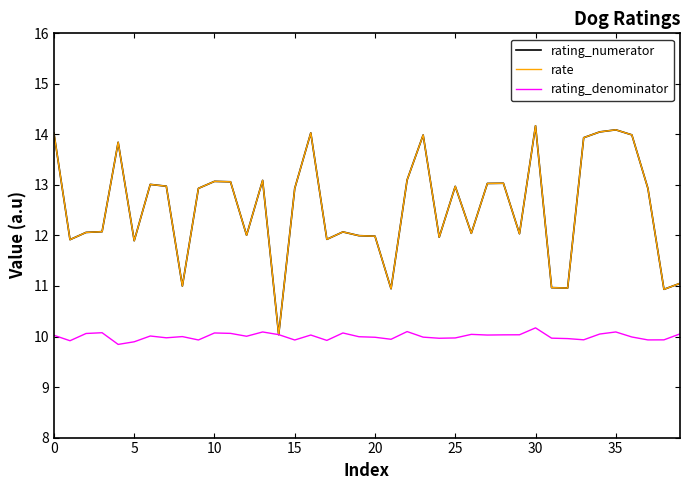

True or false: rating_denominator and rating_numerator cross at least once.

False